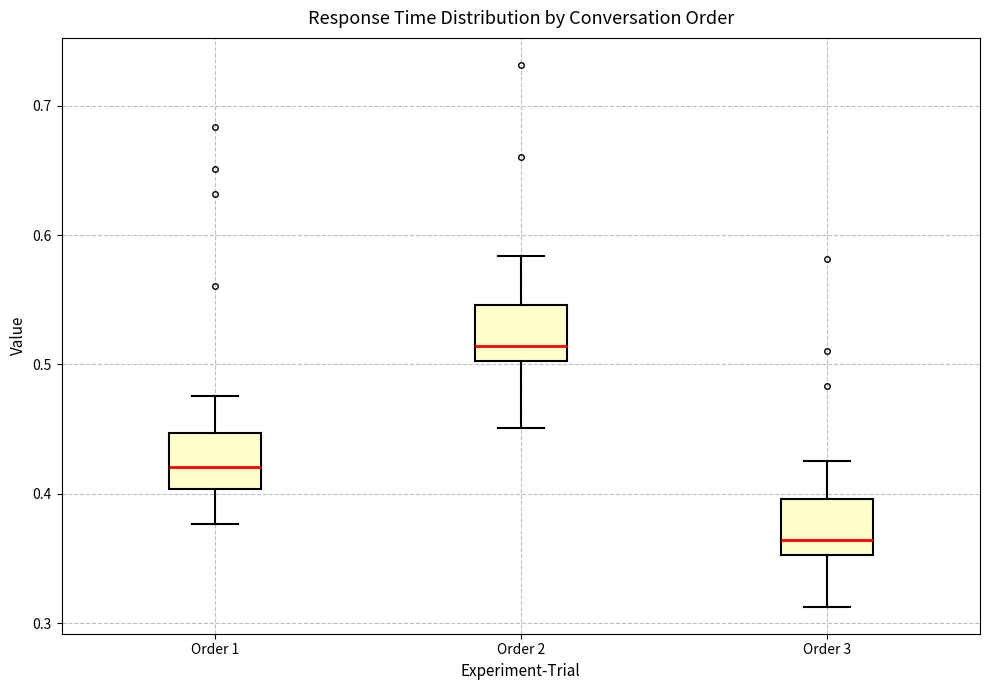

Reading left to right, transcribe this box plot: for each box, give where its median line is, the range the box spans, and where its two whiskers end, as read against the y-axis. The values are not printed on the chart, so give them approximately, as read against the axis.

Order 1: median 0.42, box 0.40 to 0.45, whiskers 0.38 to 0.48
Order 2: median 0.51, box 0.50 to 0.55, whiskers 0.45 to 0.58
Order 3: median 0.36, box 0.35 to 0.40, whiskers 0.31 to 0.43